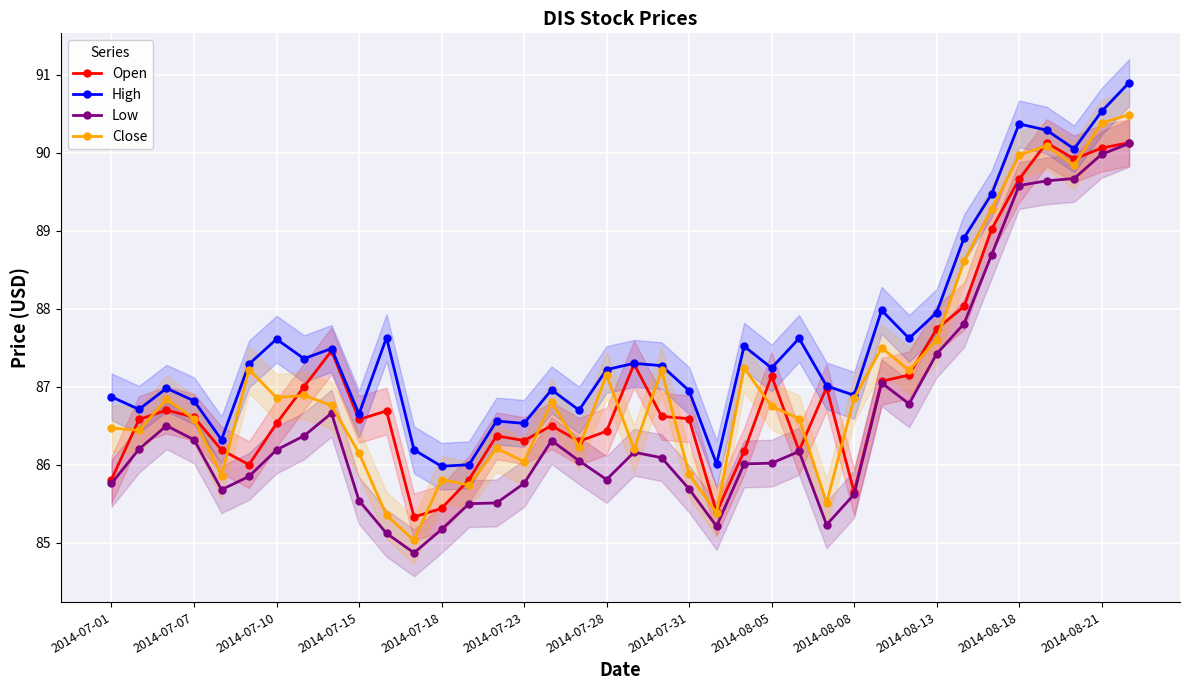

After their last crossing, which series has the higher values: Close or Open?

Close